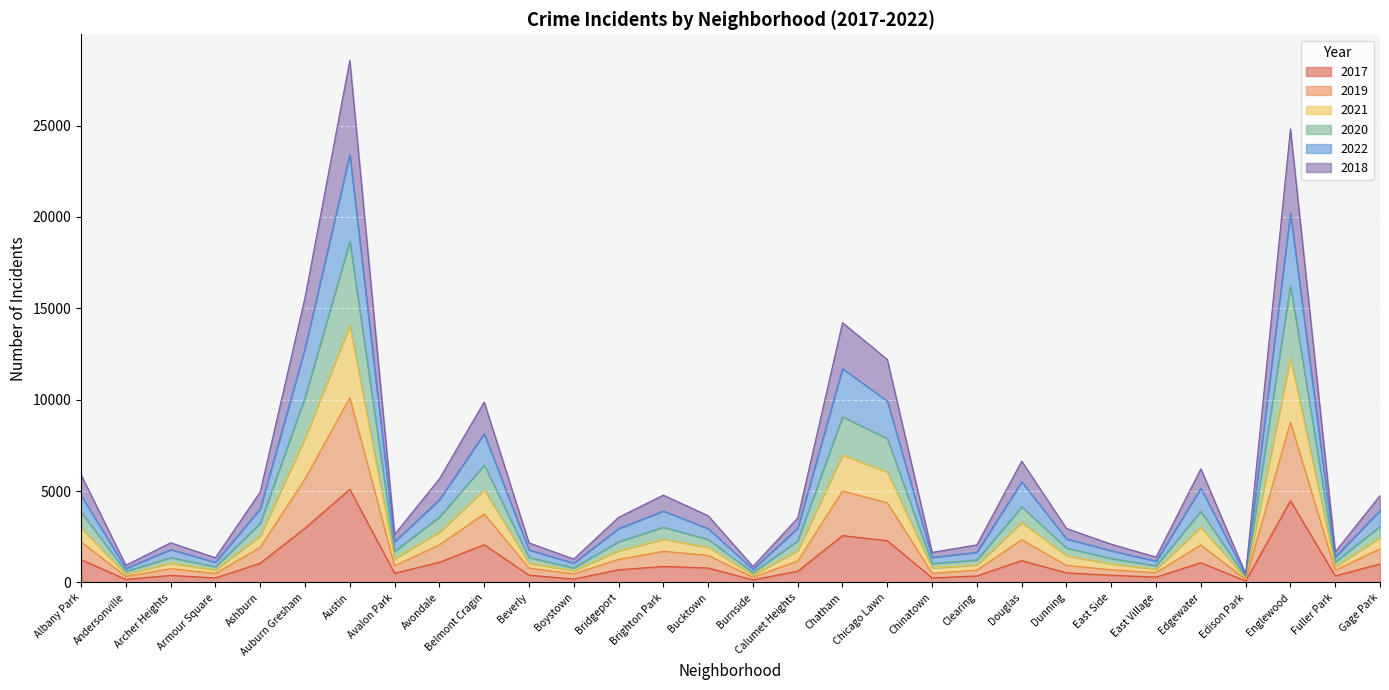

At which category is the sum across all series the highest?

Austin